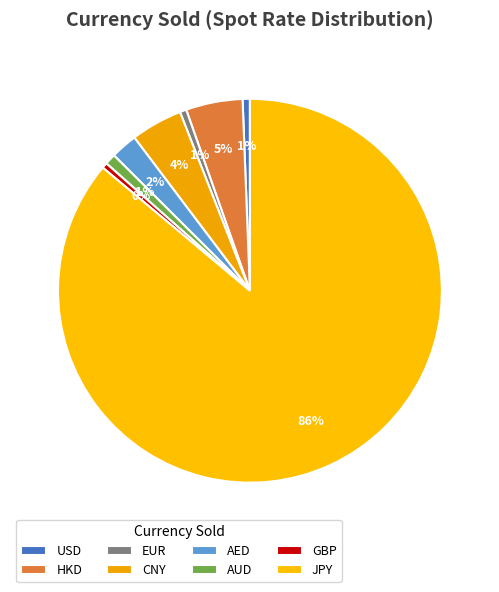

How many slices are in this pie chart?

8